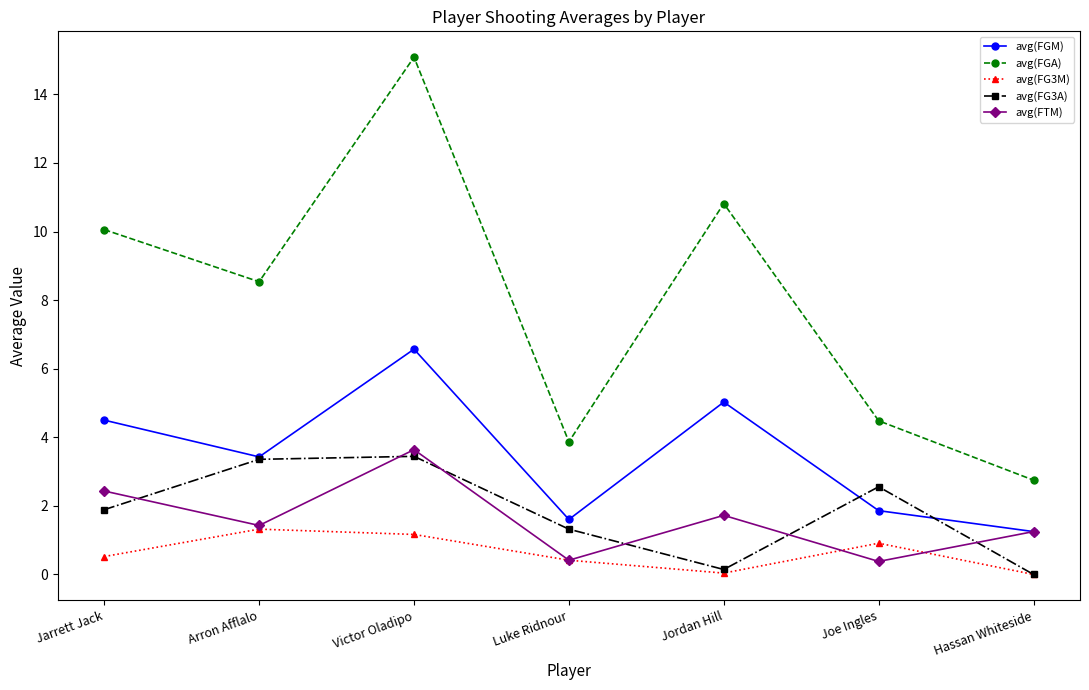

Where is the first local maximum for avg(FTM)?

Victor Oladipo